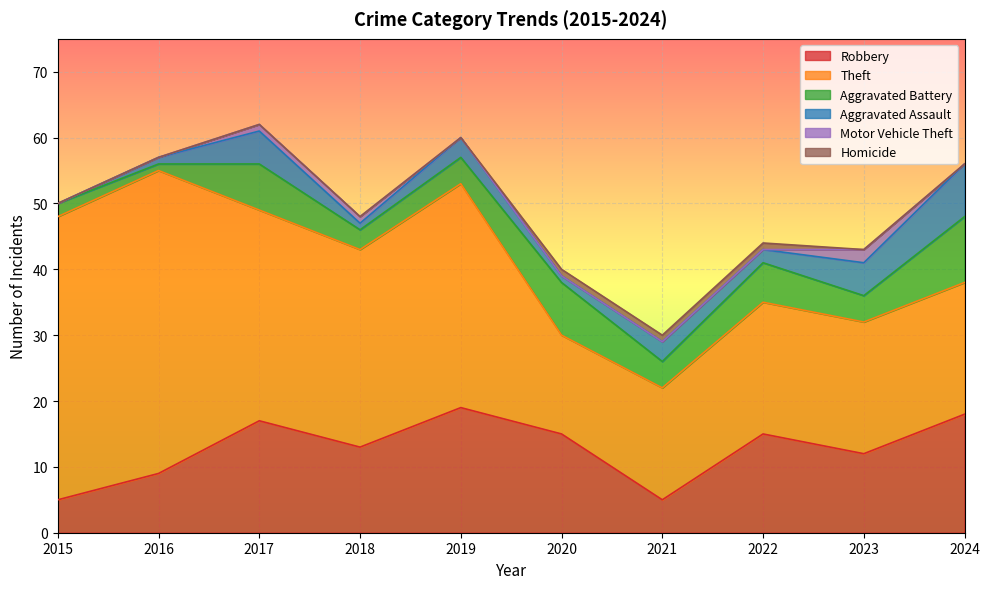

Reading left to right, what are all the values shown in this chart?

Robbery: 2015=5	2016=9	2017=17	2018=13	2019=19	2020=15	2021=5	2022=15	2023=12	2024=18
Theft: 2015=43	2016=46	2017=32	2018=30	2019=34	2020=15	2021=17	2022=20	2023=20	2024=20
Aggravated Battery: 2015=2	2016=1	2017=7	2018=3	2019=4	2020=8	2021=4	2022=6	2023=4	2024=10
Aggravated Assault: 2015=0	2016=1	2017=5	2018=1	2019=3	2020=1	2021=3	2022=2	2023=5	2024=8
Motor Vehicle Theft: 2015=0	2016=0	2017=1	2018=1	2019=0	2020=0	2021=0	2022=0	2023=2	2024=0
Homicide: 2015=0	2016=0	2017=0	2018=0	2019=0	2020=1	2021=1	2022=1	2023=0	2024=0